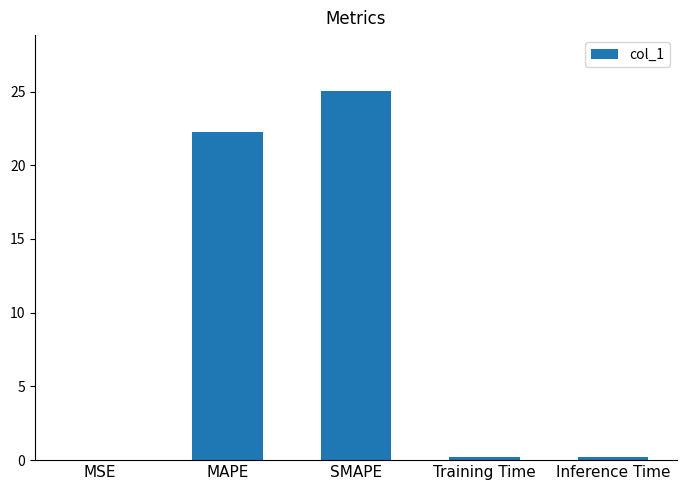

What is the greatest value displayed?

25.1